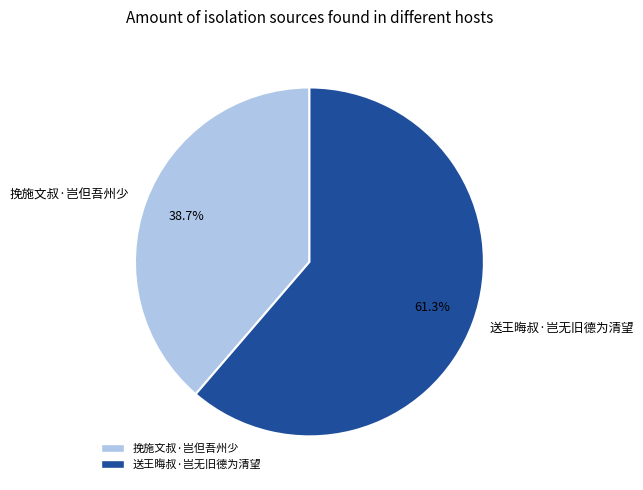

What percentage is NOT represented by 送王晦叔·岂无旧德为清望?

38.7%